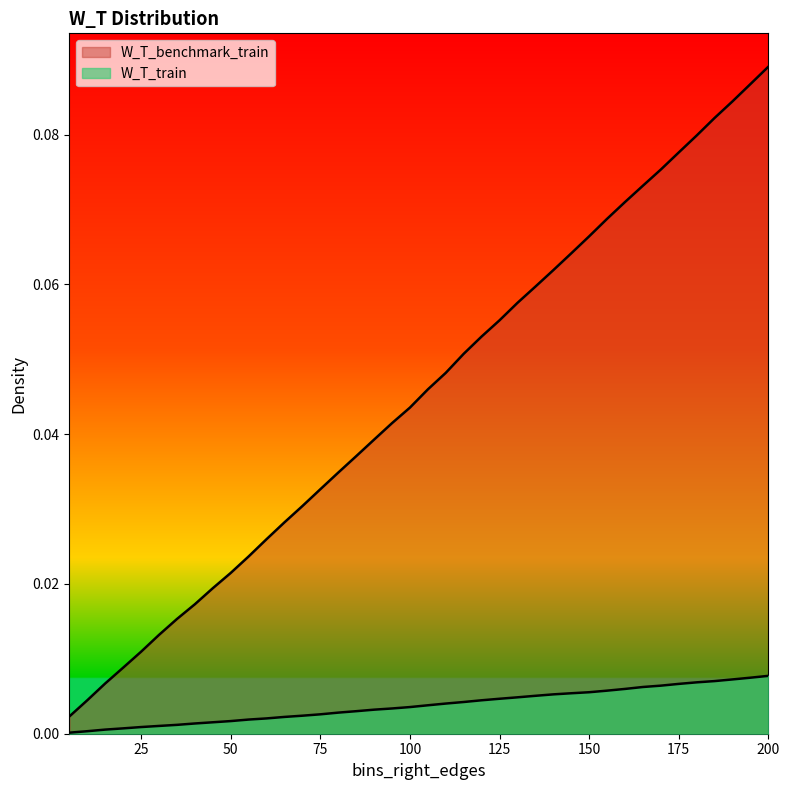

What is the greatest value displayed?

0.1